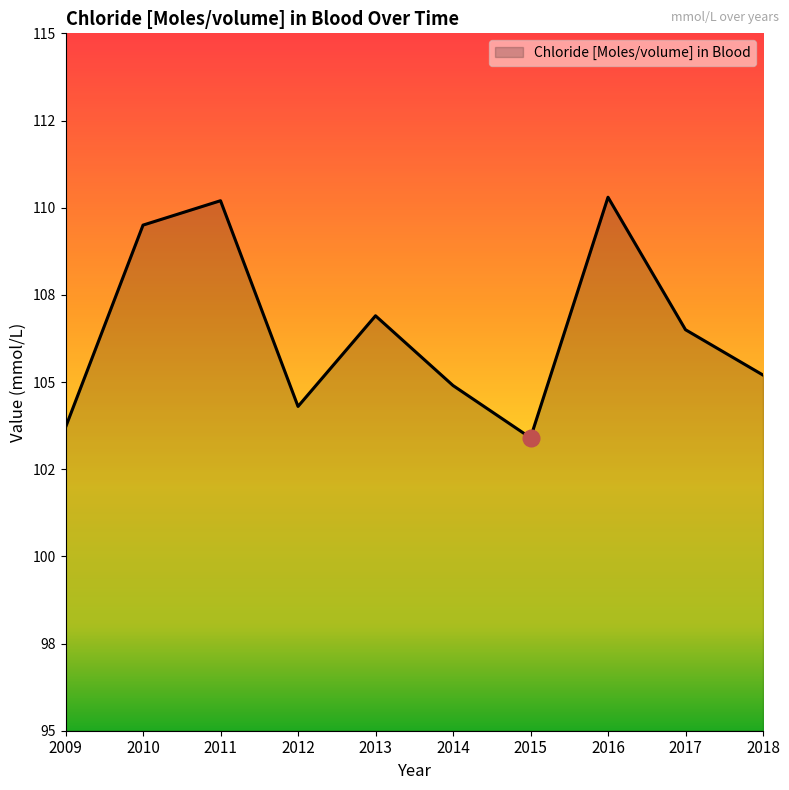

True or false: the data shows 103.7 at 2009.

True